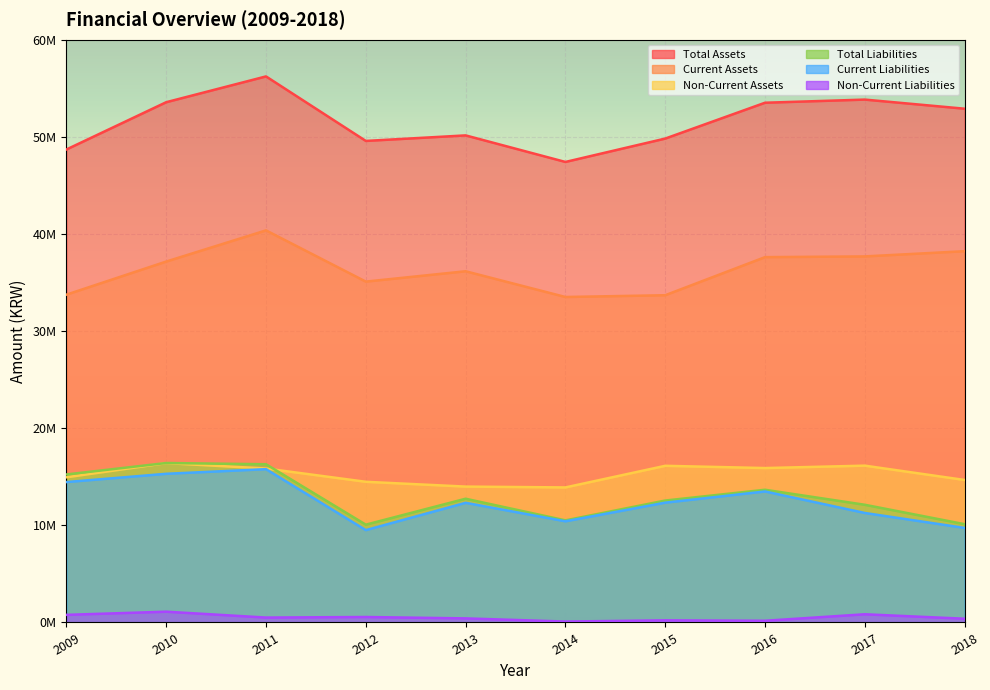

Reading left to right, what are all the values shown in this chart?

Total Assets: 2009=48697397	2010=53566036	2011=56222086	2012=49578775	2013=50149163	2014=47414559	2015=49821858	2016=53512294	2017=53835080	2018=52896709
Current Assets: 2009=33751392	2010=37159103	2011=40369789	2012=35095303	2013=36160028	2014=33510789	2015=33692268	2016=37614072	2017=37689710	2018=38226287
Non-Current Assets: 2009=14946005	2010=16406933	2011=15852298	2012=14483472	2013=13989135	2014=13903770	2015=16129590	2016=15898222	2017=16145369	2018=14670422
Total Liabilities: 2009=15239366	2010=16416940	2011=16290830	2012=10069617	2013=12739965	2014=10512095	2015=12553391	2016=13663332	2017=12117428	2018=10118319
Current Liabilities: 2009=14456543	2010=15307582	2011=15785210	2012=9507530	2013=12320047	2014=10417696	2015=12334893	2016=13488330	2017=11273874	2018=9733973
Non-Current Liabilities: 2009=782823	2010=1109359	2011=505620	2012=562087	2013=419918	2014=94399	2015=218498	2016=175002	2017=843554	2018=384347